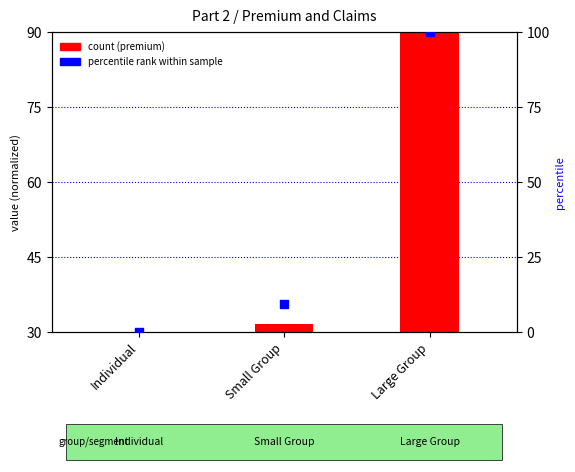

What is the change in value from Individual to Large Group?

+100.0